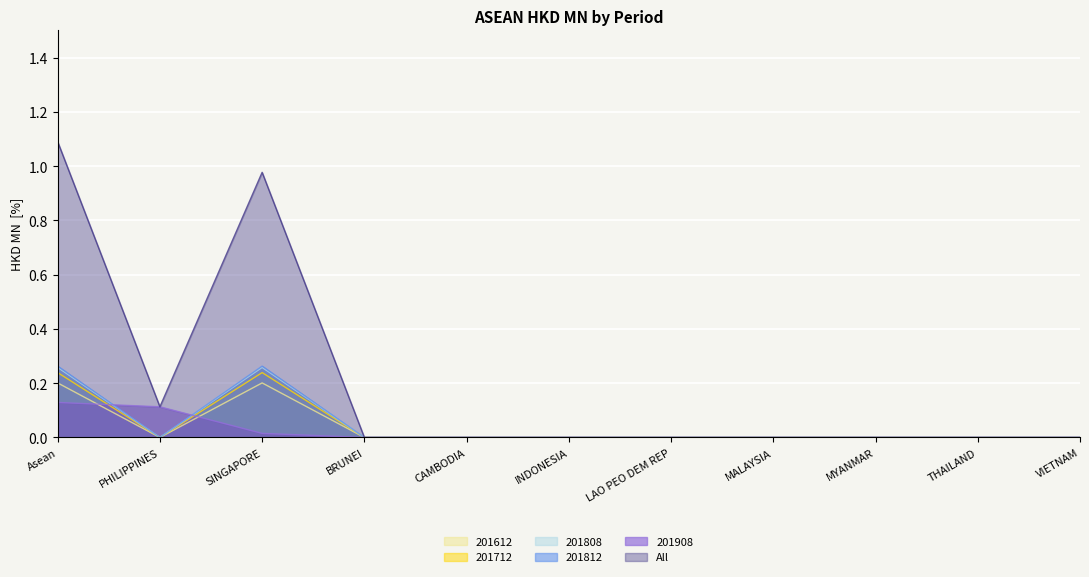

The All series shows 0.0 at THAILAND. True or false?

True